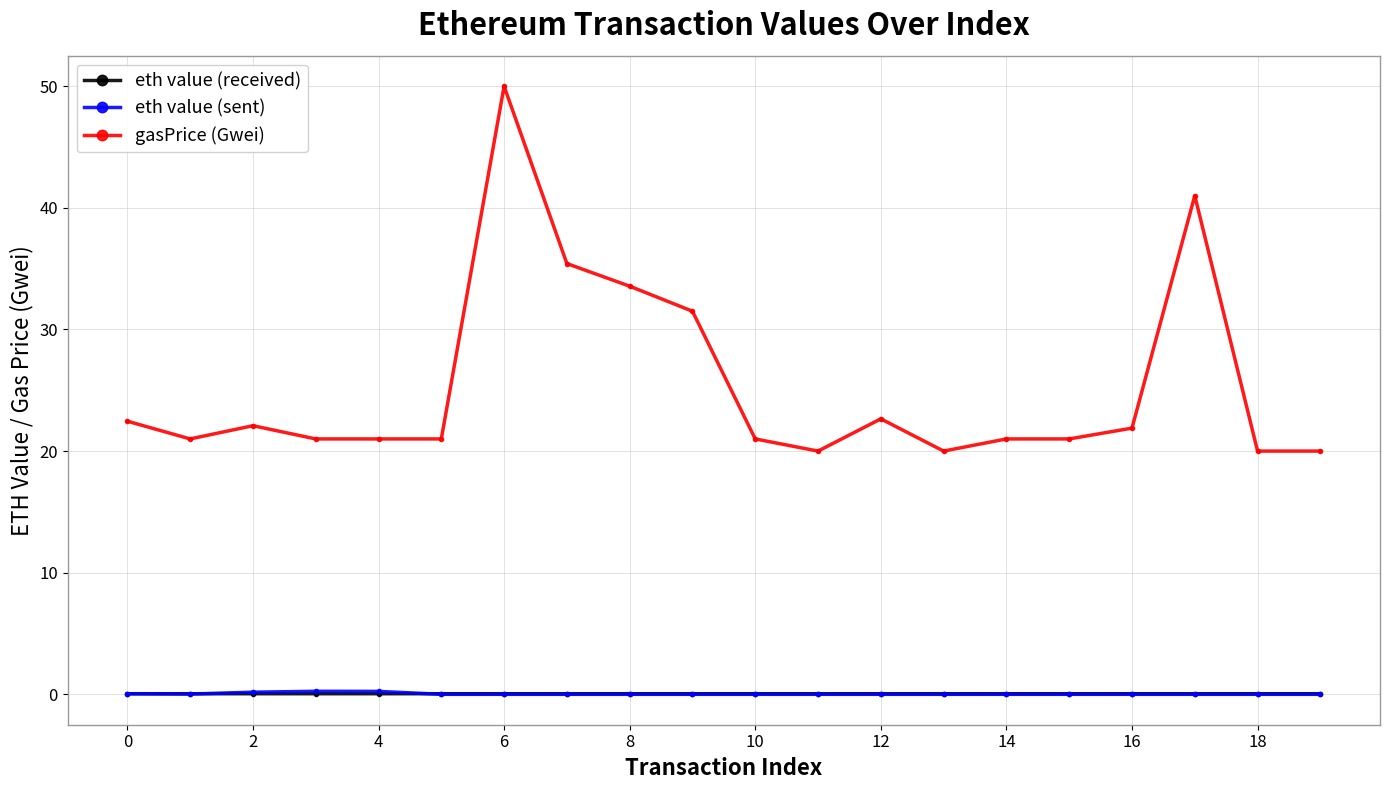

How many lines are shown in the chart?

3